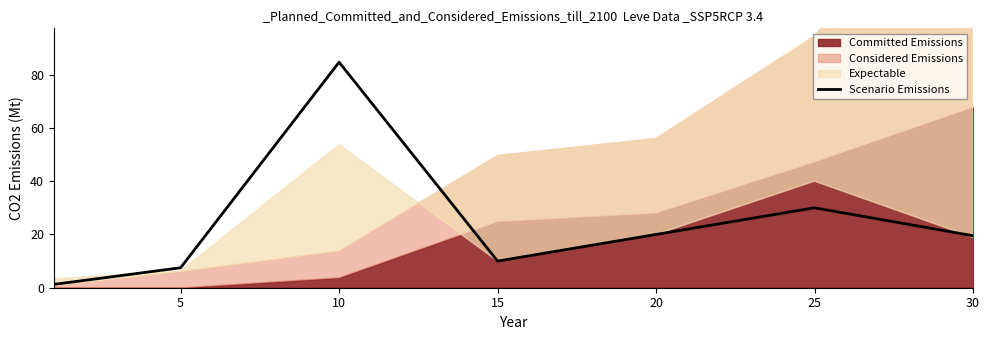

What is the maximum value shown in the chart?

84.7